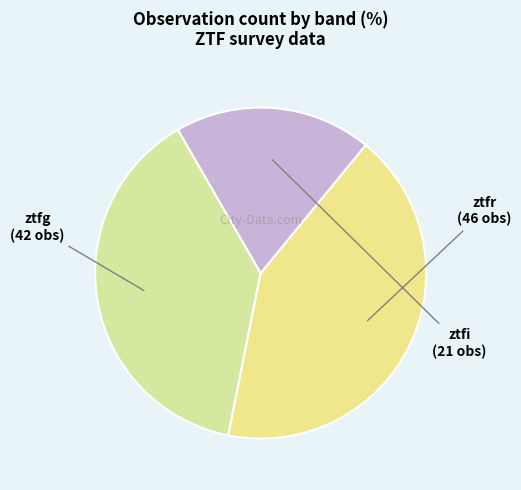

Combined, do ztfi and ztfg account for over 50%?

Yes